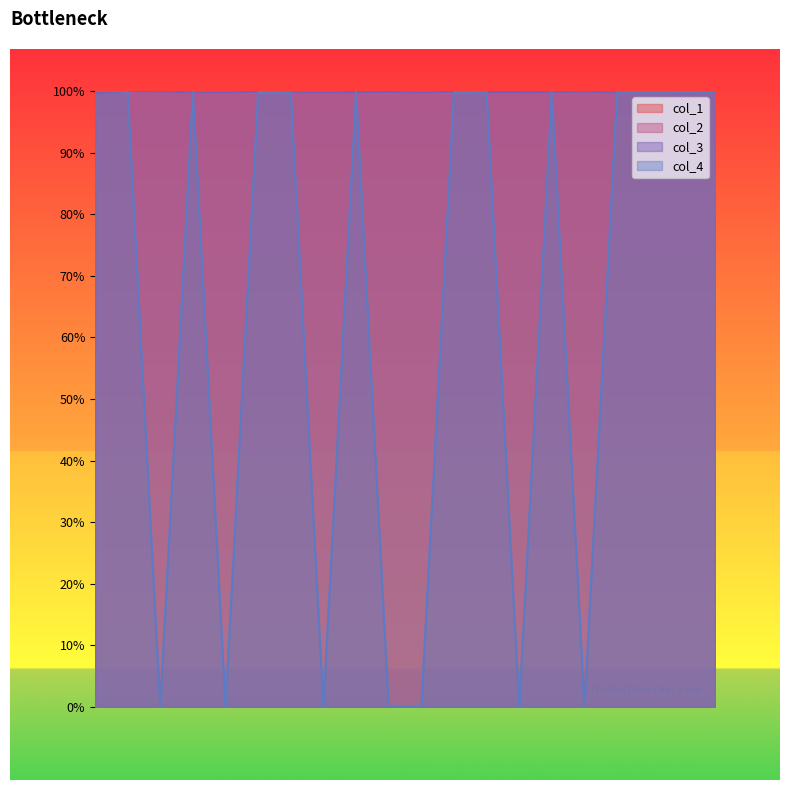

Reading right to left, what are all the values shown in this chart?

col_1: 99.8	99.8	99.8	99.8	99.9	100.0	99.8	99.8	99.8	99.8	99.8	99.9	99.7	99.8	99.9	99.7	99.7	100.0	99.9	99.9
col_2: 99.8	99.8	99.8	99.8	99.8	99.8	99.9	99.8	99.8	99.8	99.7	99.8	99.7	99.7	99.7	99.7	99.9	100.0	99.8	100.0
col_3: 99.8	99.8	99.8	99.8	99.9	99.8	99.8	99.8	99.8	99.8	99.8	99.8	99.8	99.8	99.9	99.7	99.8	99.9	99.9	99.7
col_4: 99.8	99.8	99.8	99.8	0.0	99.8	0.0	99.8	99.8	0.0	0.0	99.8	0.0	99.8	99.9	0.0	99.8	0.0	99.9	100.0